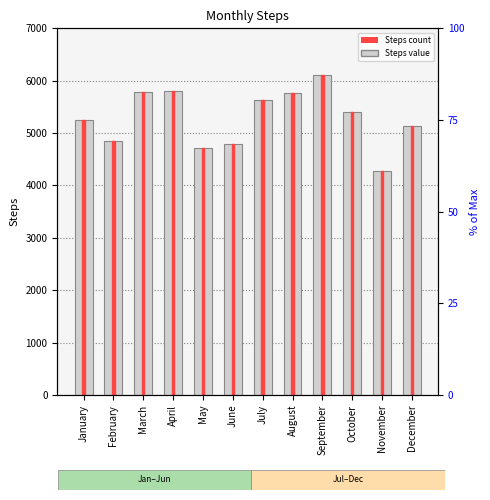

What is the sum of all values?

63511.9